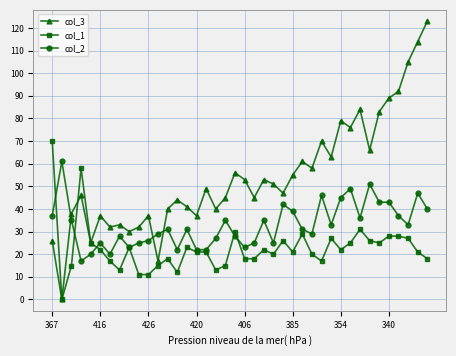

How many series are shown in this chart?

3